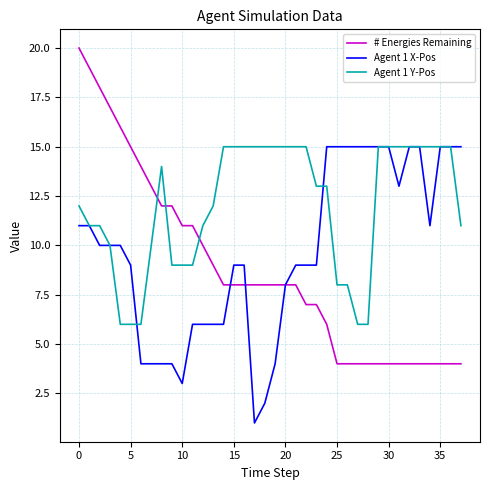

True or false: Agent 1 Y-Pos and Agent 1 X-Pos intersect in this chart.

True